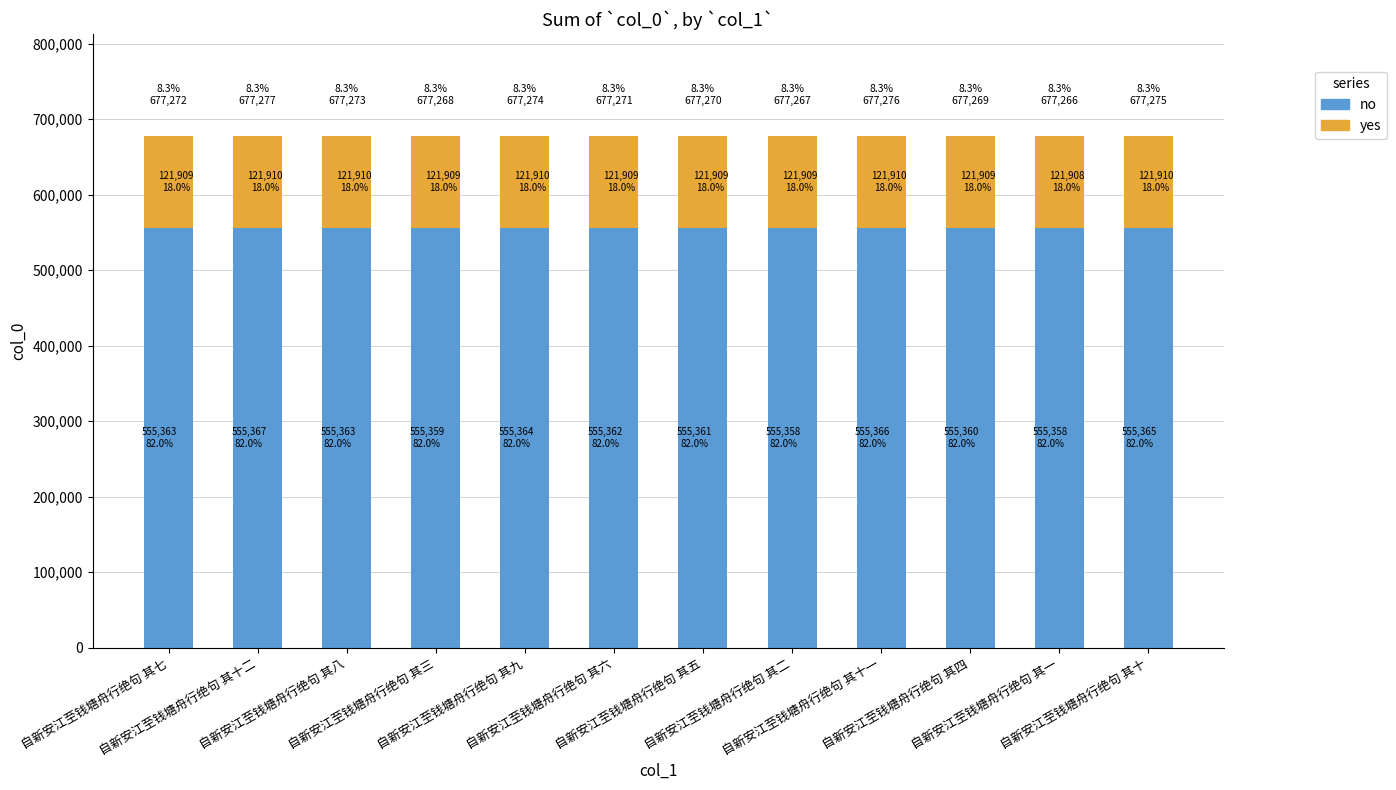

Which series has the largest range (max minus min)?

no